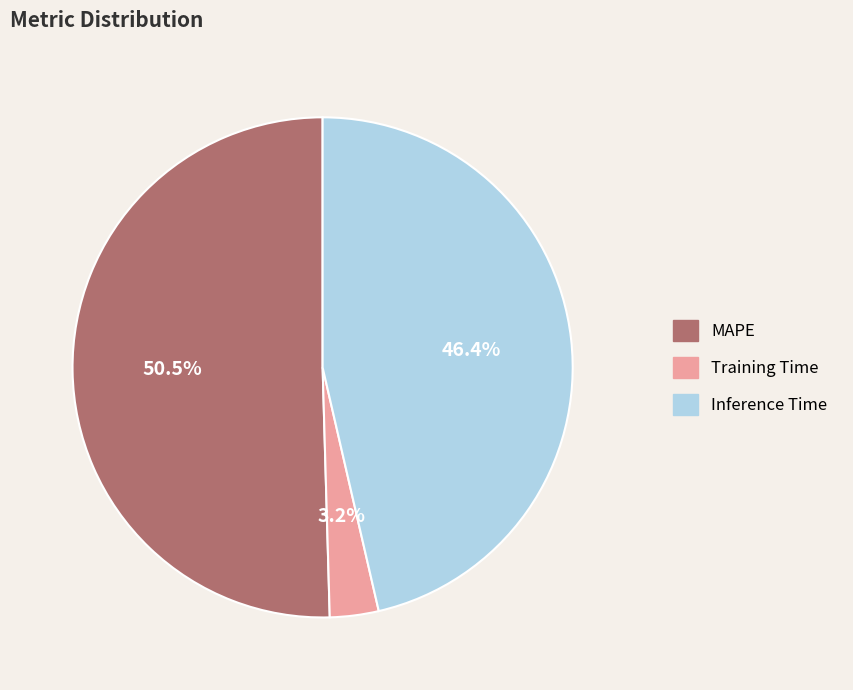

Rank the categories by value from lowest to highest.

Training Time, Inference Time, MAPE